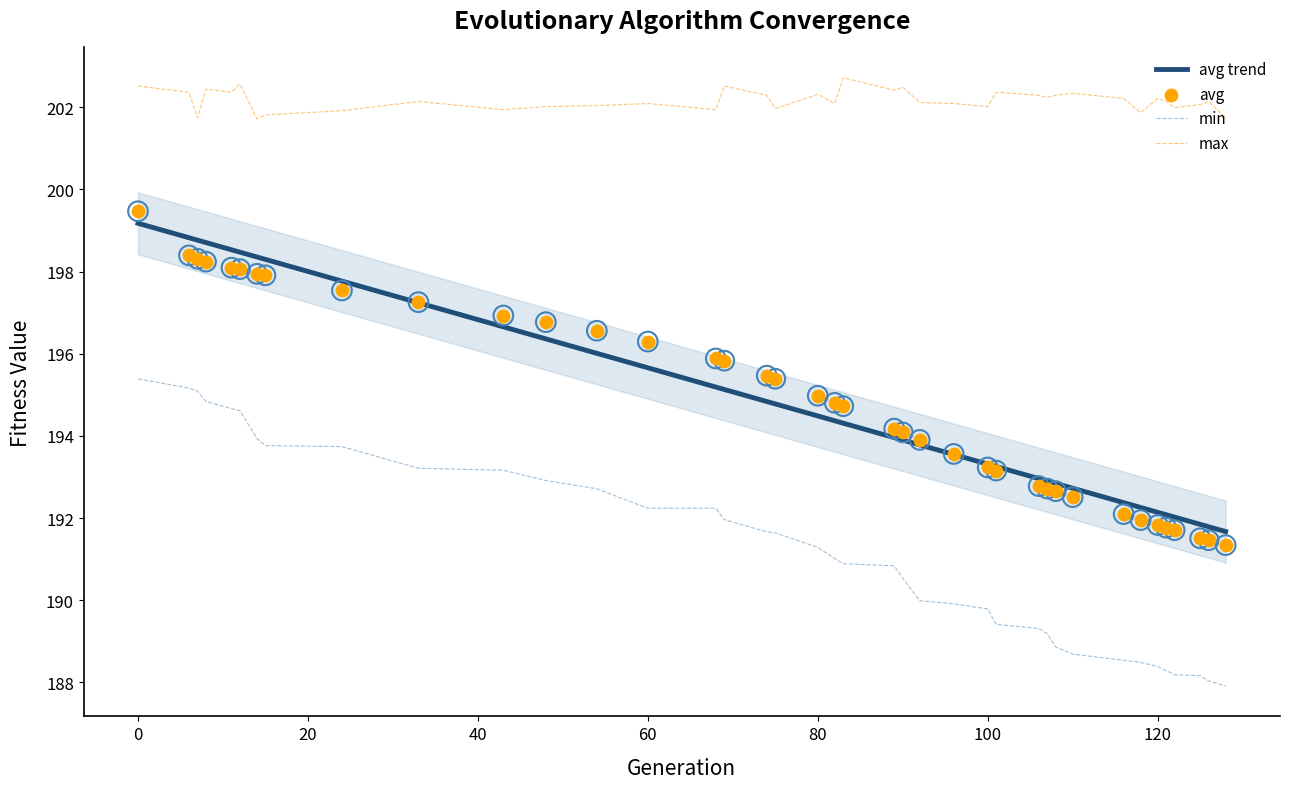

Which series reaches the minimum Y coordinate?

min